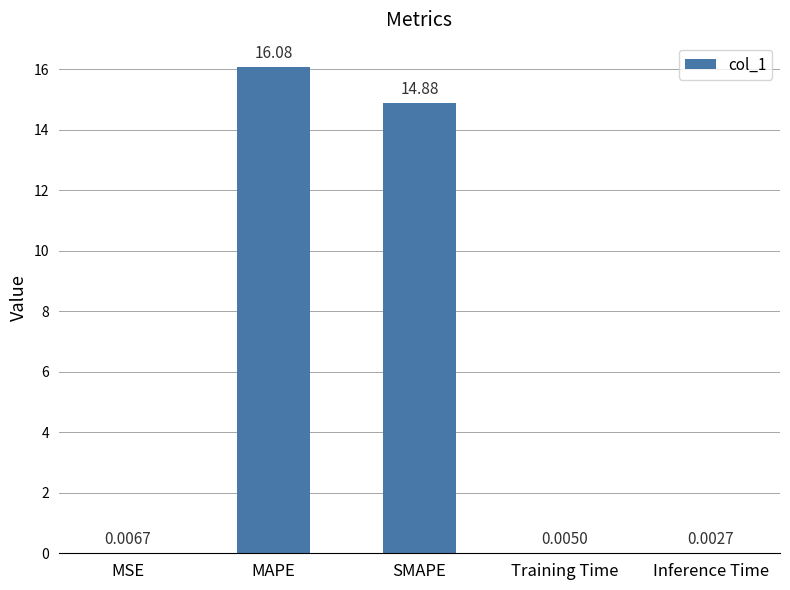

Which category has the highest value across all series?

MAPE